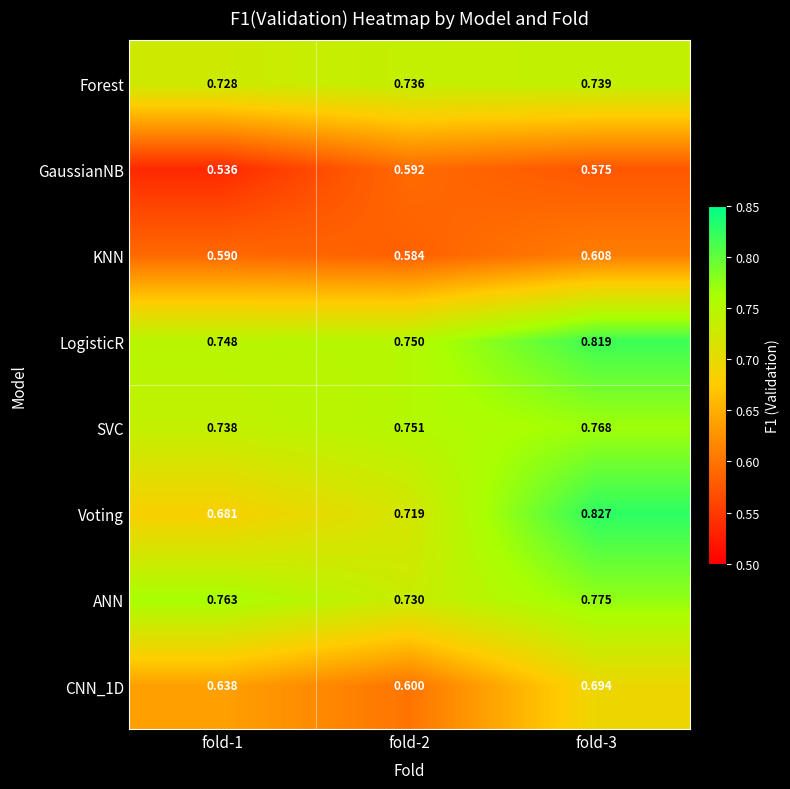

Which series changed the most between fold-1 and fold-3?

Voting